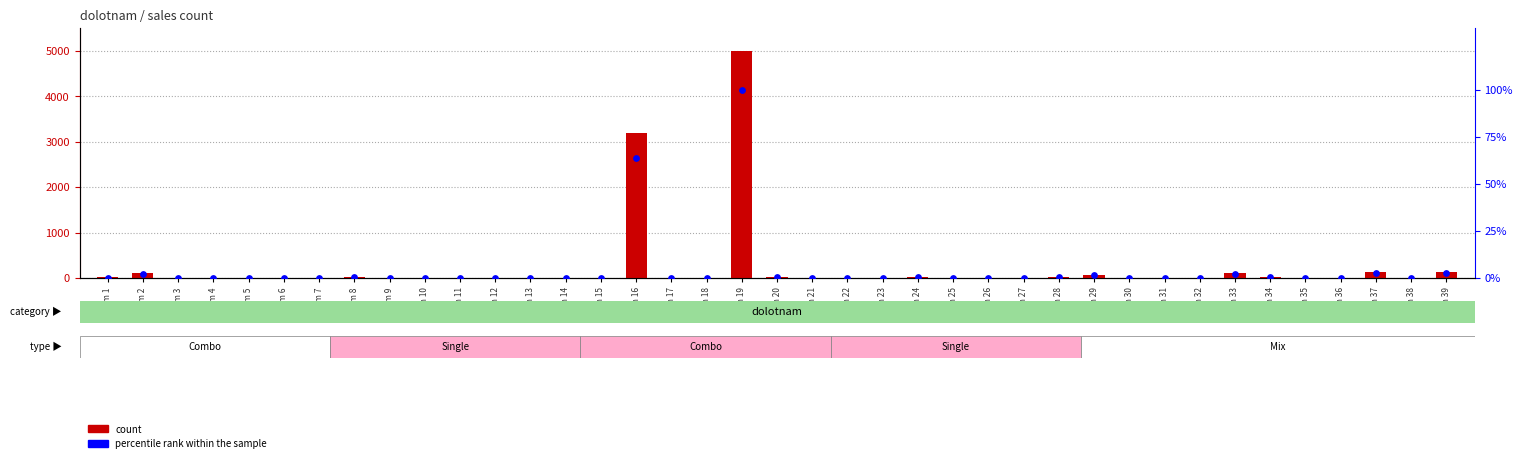

Which series has the largest Y range (max minus min)?

count